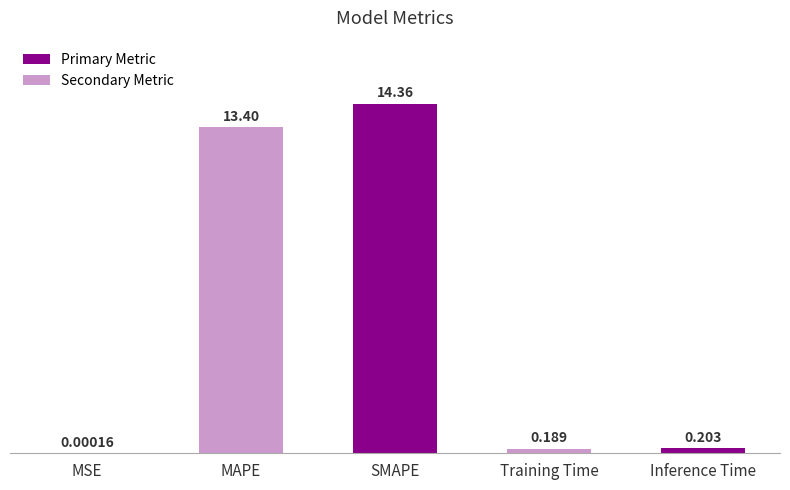

Where is the data nearest to the value 7?

MAPE